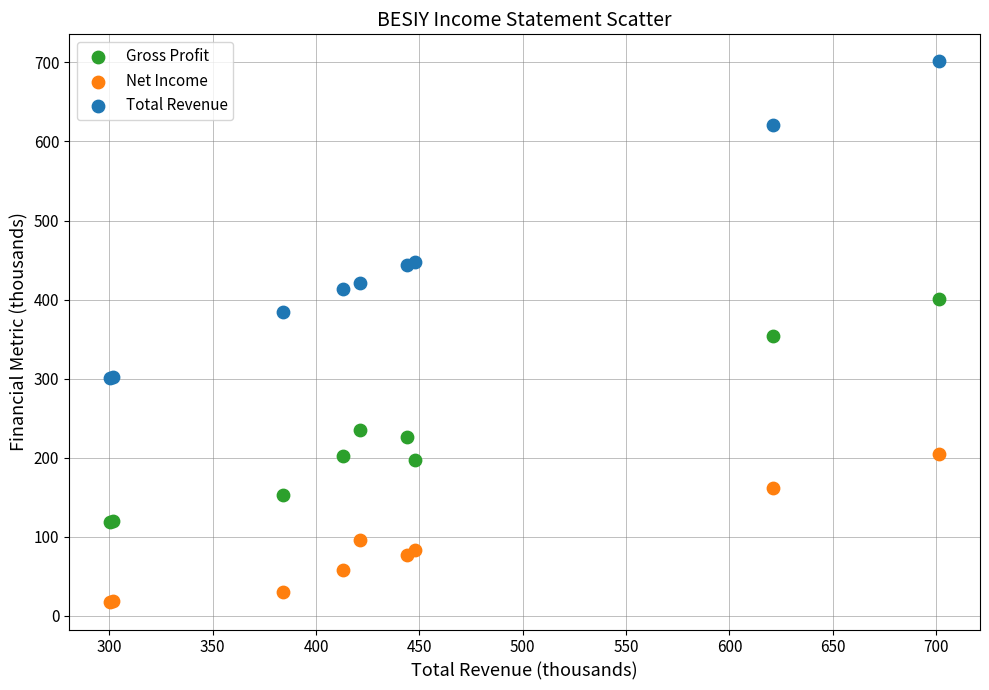

In the Gross Profit series, what Y value is closest to 260?

235.2